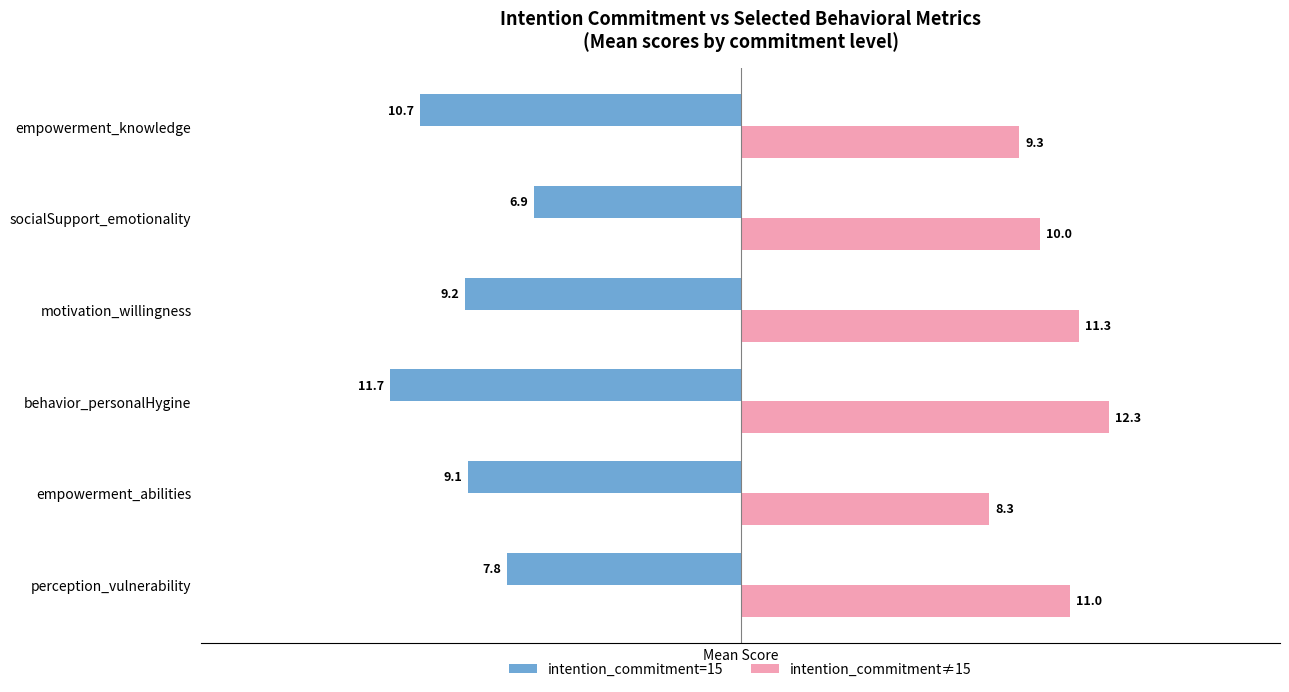

What are all the series names shown in the legend?

intention_commitment=15, intention_commitment≠15